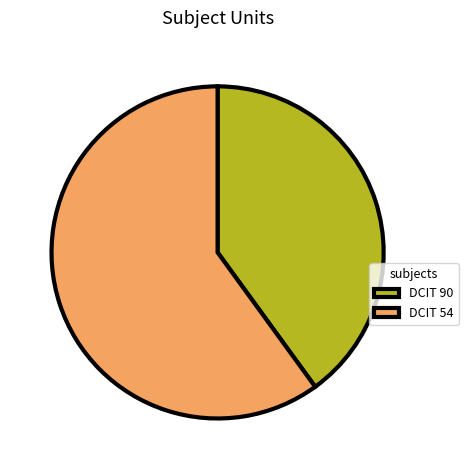

Approximately how many times larger is the value at DCIT 54 compared to DCIT 90?

1.5